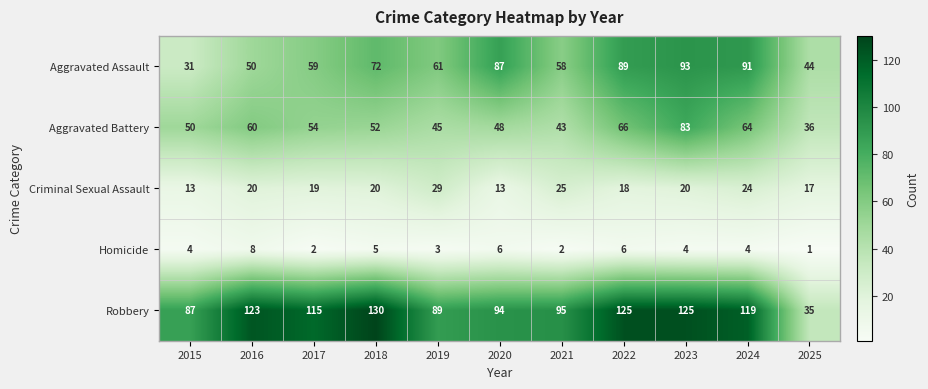

What is the difference between the highest and lowest values at 2023?

121